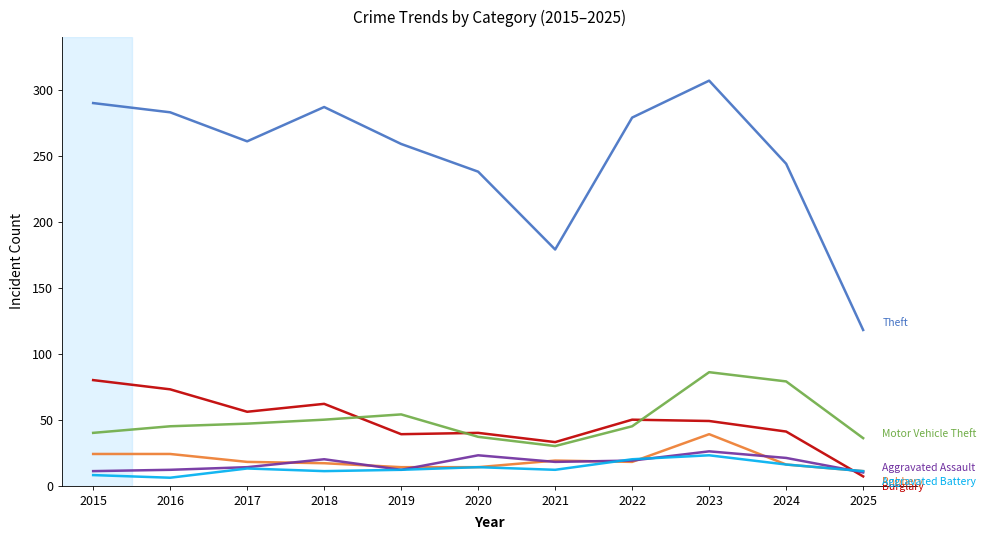

Which label corresponds to the largest value in the chart?

2023